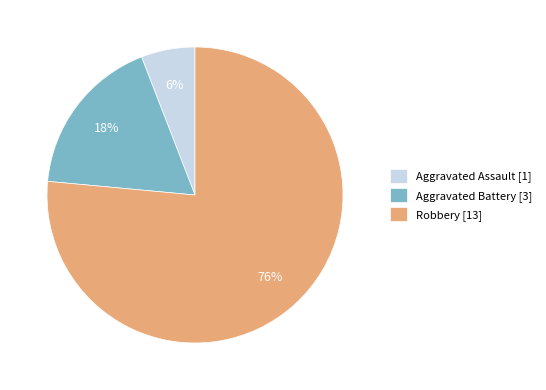

To the nearest percent, what is the difference between the Aggravated Battery [3] and Aggravated Assault [1] slice percentages?

12%